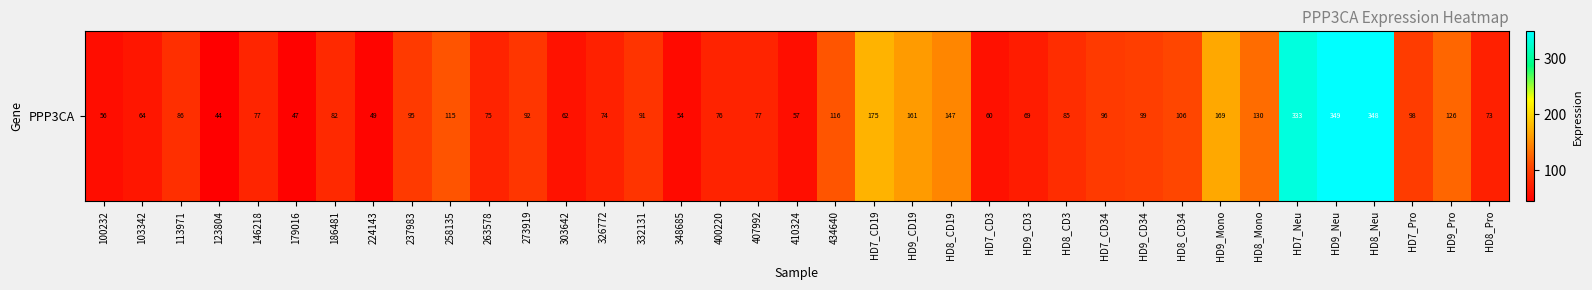

Rank the categories by value from highest to lowest.

HD9_Neu, HD8_Neu, HD7_Neu, HD7_CD19, HD9_Mono, HD9_CD19, HD8_CD19, HD8_Mono, HD9_Pro, 434640, 258135, HD8_CD34, HD9_CD34, HD7_Pro, HD7_CD34, 237983, 273919, 332131, 113971, HD8_CD3, 186481, 146218, 407992, 400220, 263578, 326772, HD8_Pro, HD9_CD3, 103342, 303642, HD7_CD3, 410324, 100232, 348685, 224143, 179016, 123804